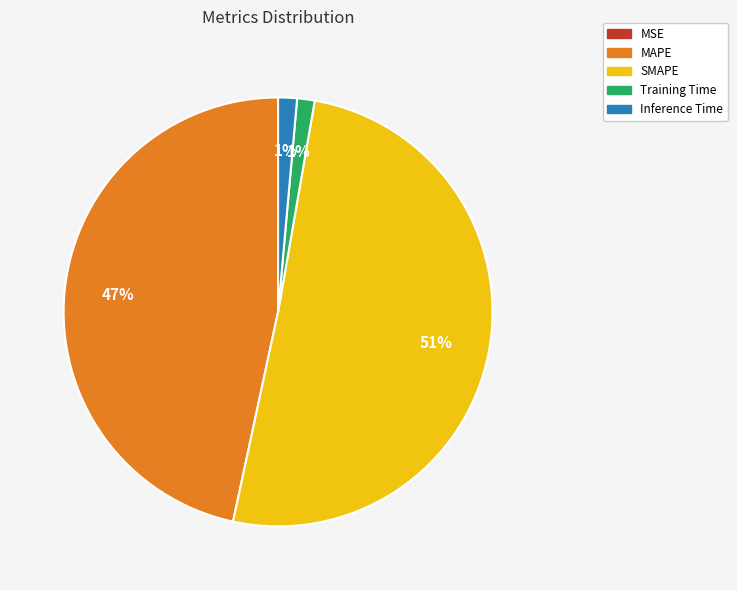

Which slice represents more than half of the pie?

SMAPE